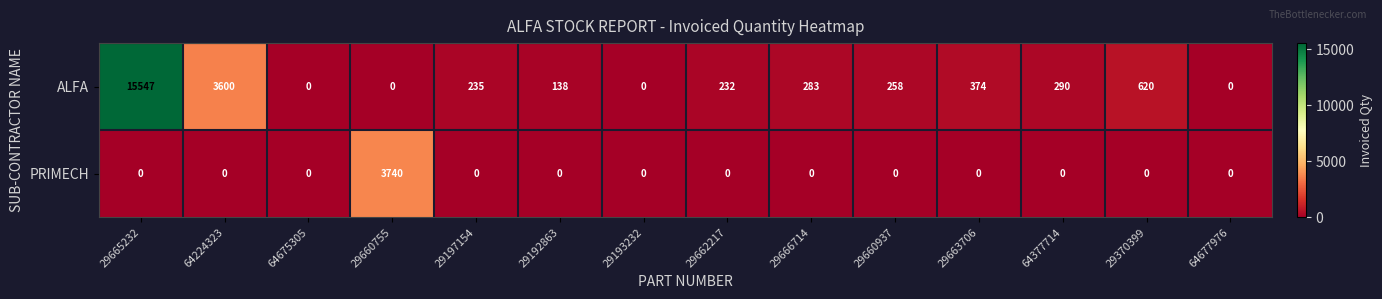

What is the average value of the ALFA series?

1541